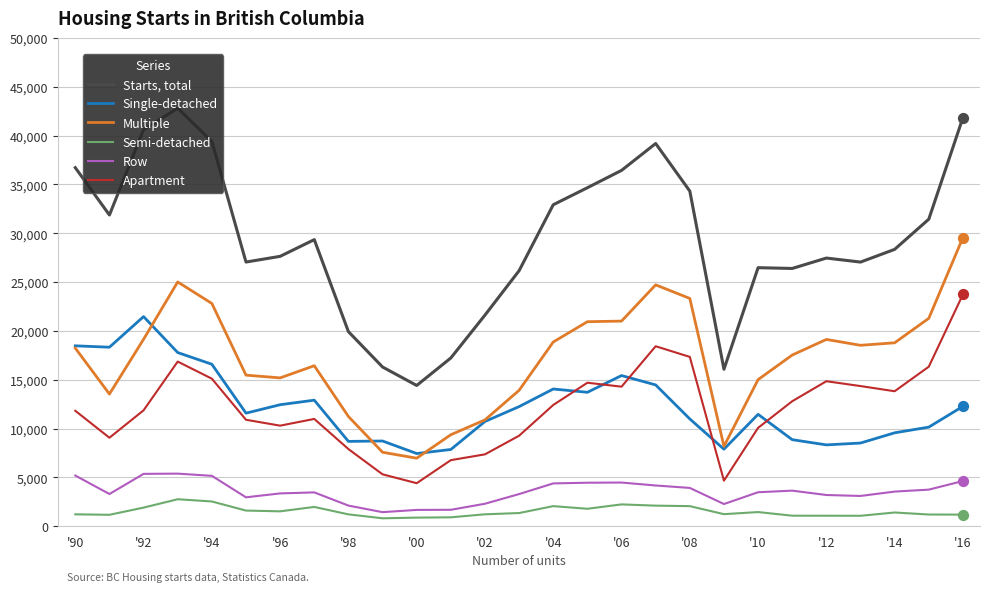

Which series has the largest range (max minus min)?

Starts, total